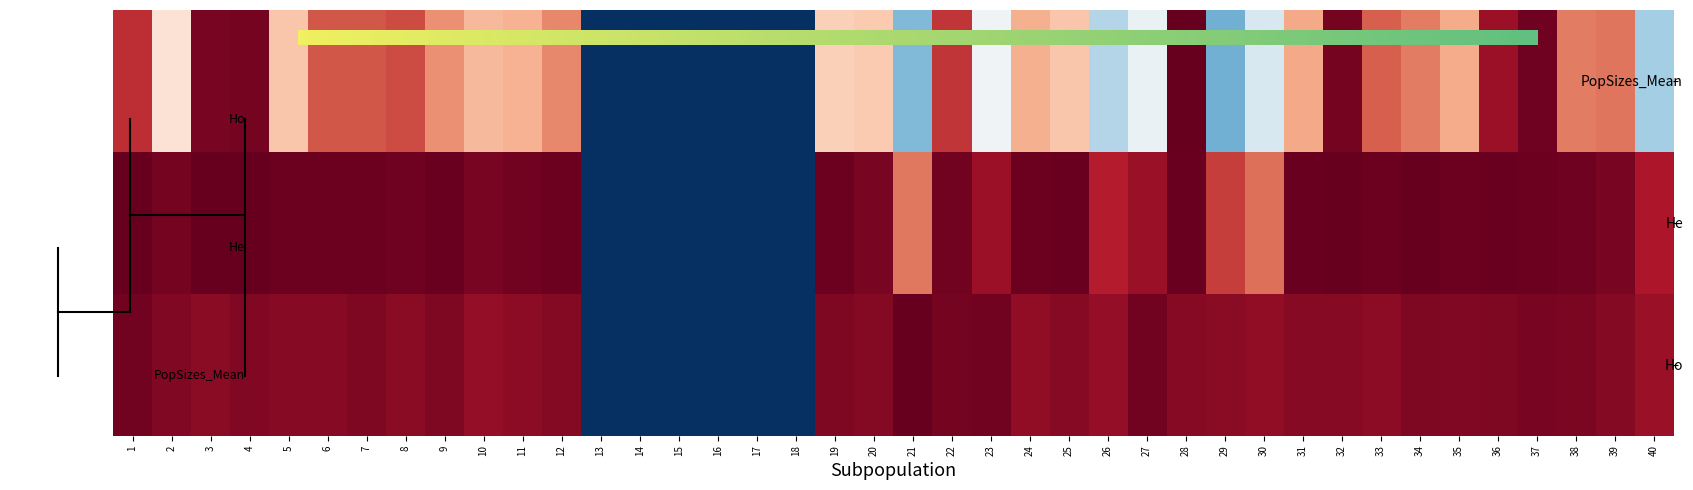

How many values in Ho are above zero?

34